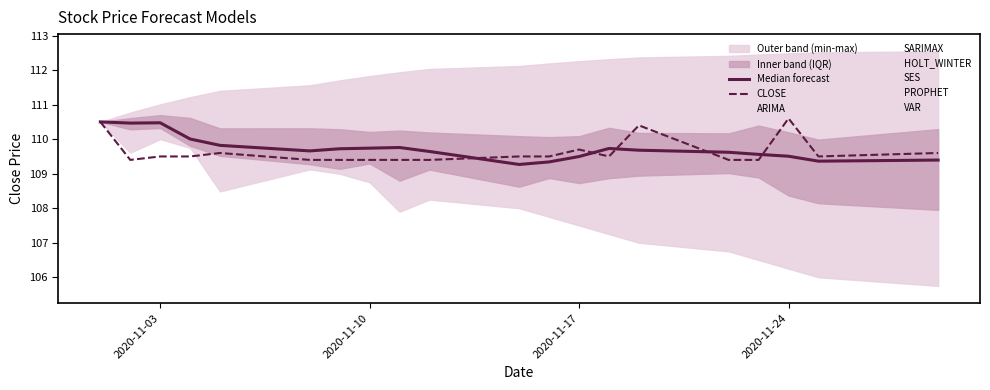

What is the minimum value shown in the chart?

109.3